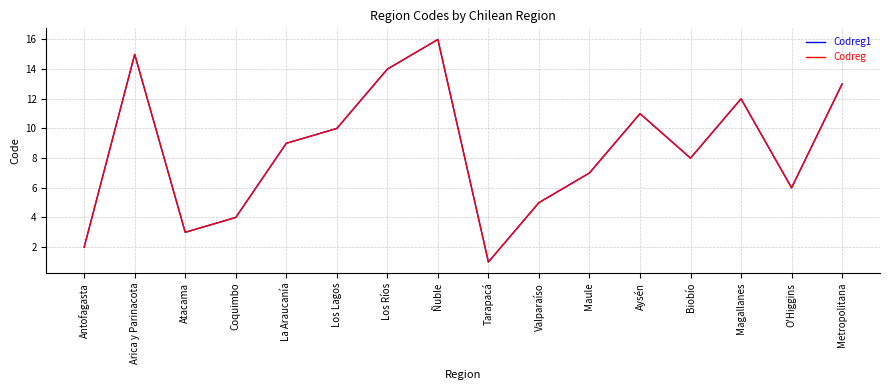

Which series has the widest spread of values?

Codreg1